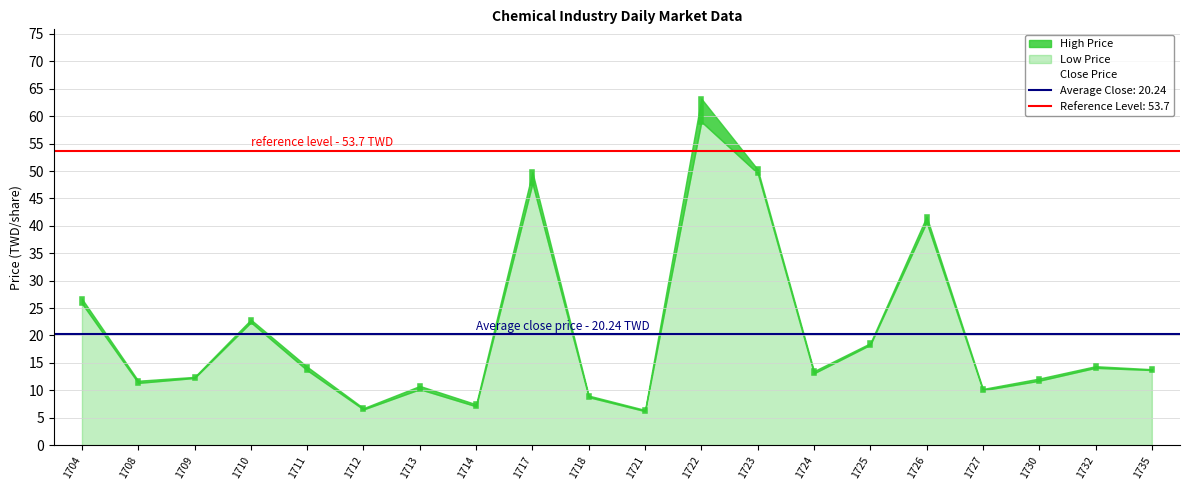

Reading right to left, extract all data points from this chart.

High Price: 13.8	14.4	12.2	10.2	41.7	18.6	13.5	50.3	63.2	6.4	9.0	49.8	7.5	10.8	6.8	14.3	22.9	12.4	11.8	26.7
Low Price: 13.7	14.1	11.8	10.0	40.6	18.3	13.1	49.6	59.0	6.2	8.8	47.8	7.1	10.2	6.5	13.7	22.4	12.2	11.3	25.9
Close Price: 13.7	14.1	11.8	10.1	40.6	18.6	13.1	49.7	59.5	6.2	8.8	48.4	7.3	10.2	6.7	13.7	22.4	12.3	11.4	26.0